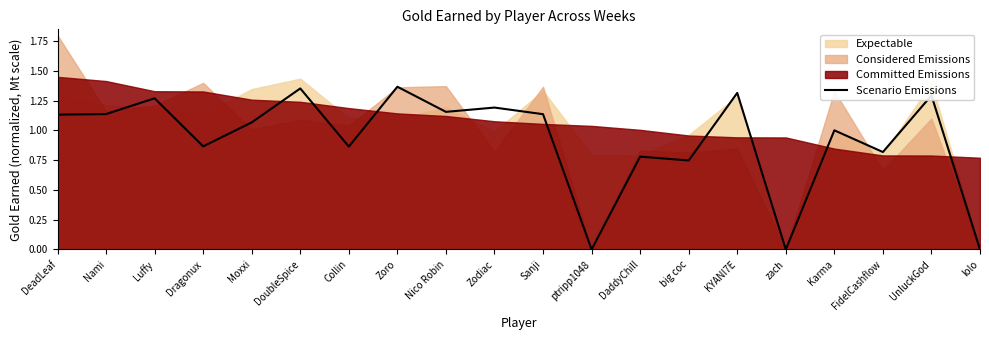

The value at Nami is 1.6. True or false?

False